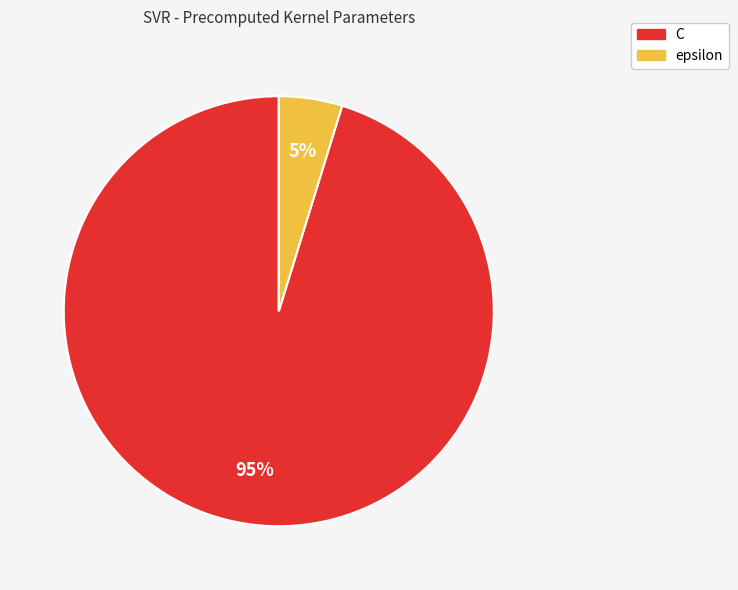

Which has a higher value, epsilon or C?

C